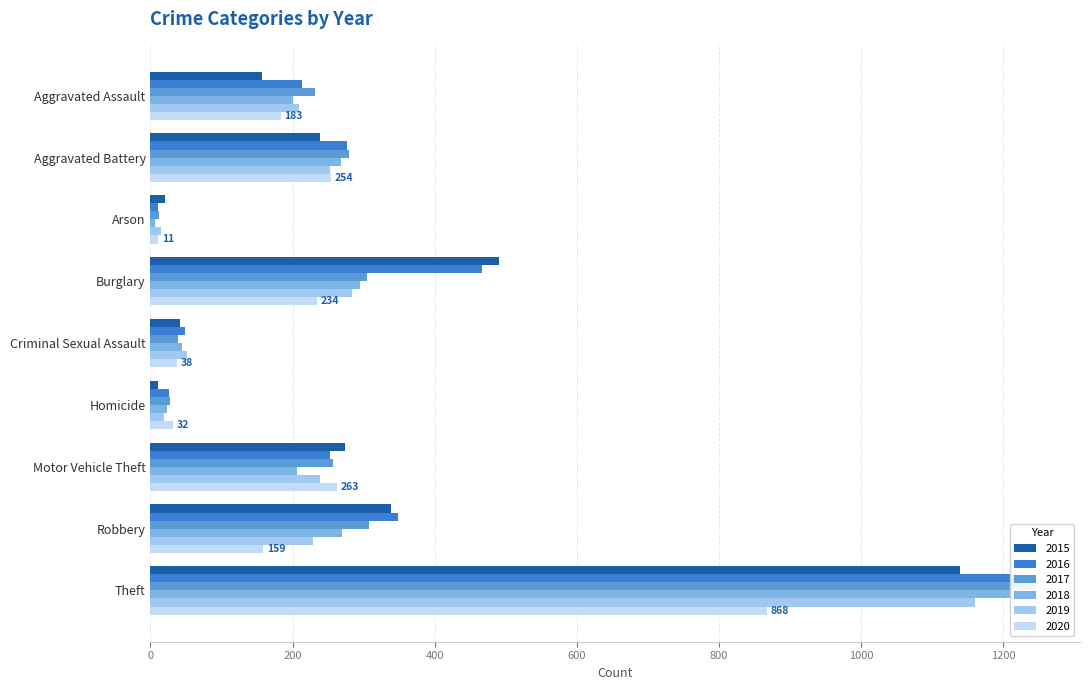

Rank the categories by 2015 value from highest to lowest.

Theft, Burglary, Robbery, Motor Vehicle Theft, Aggravated Battery, Aggravated Assault, Criminal Sexual Assault, Arson, Homicide